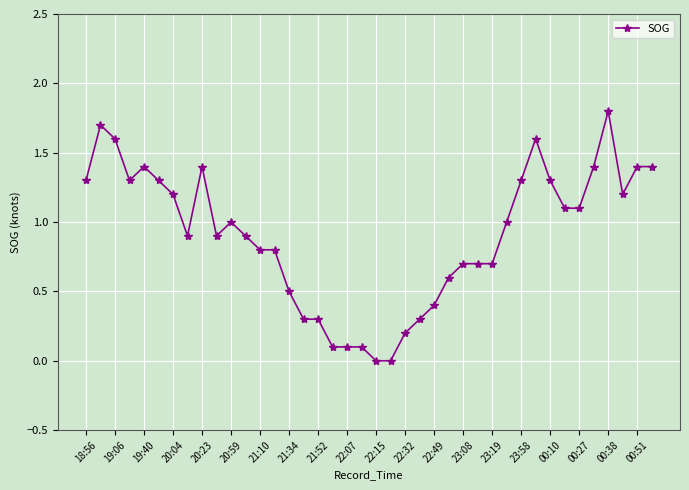

What is the maximum value shown in the chart?

1.8